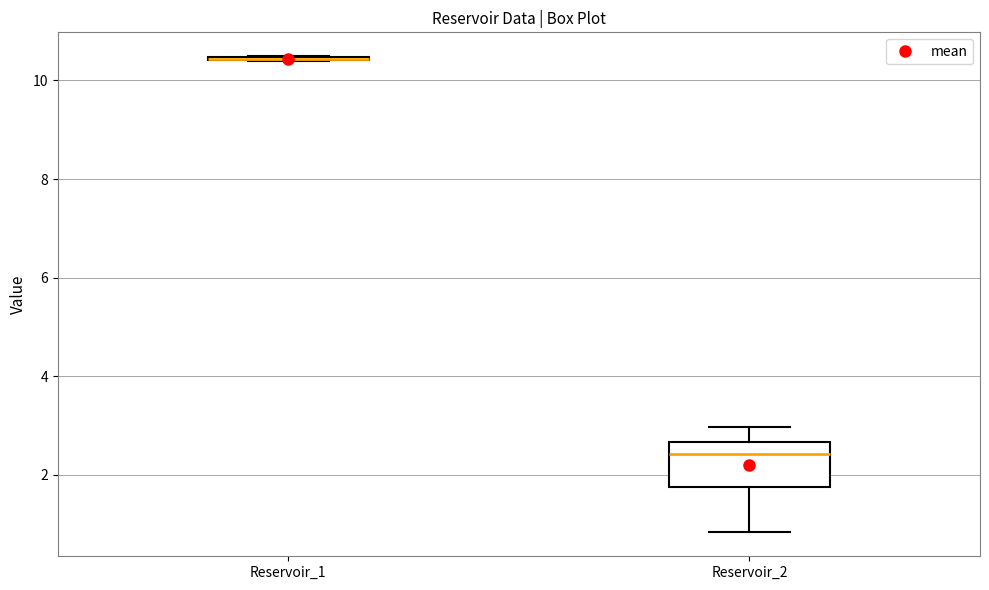

Comparing the boxes themselves (not the whiskers), which one is the tallest?

Reservoir_2